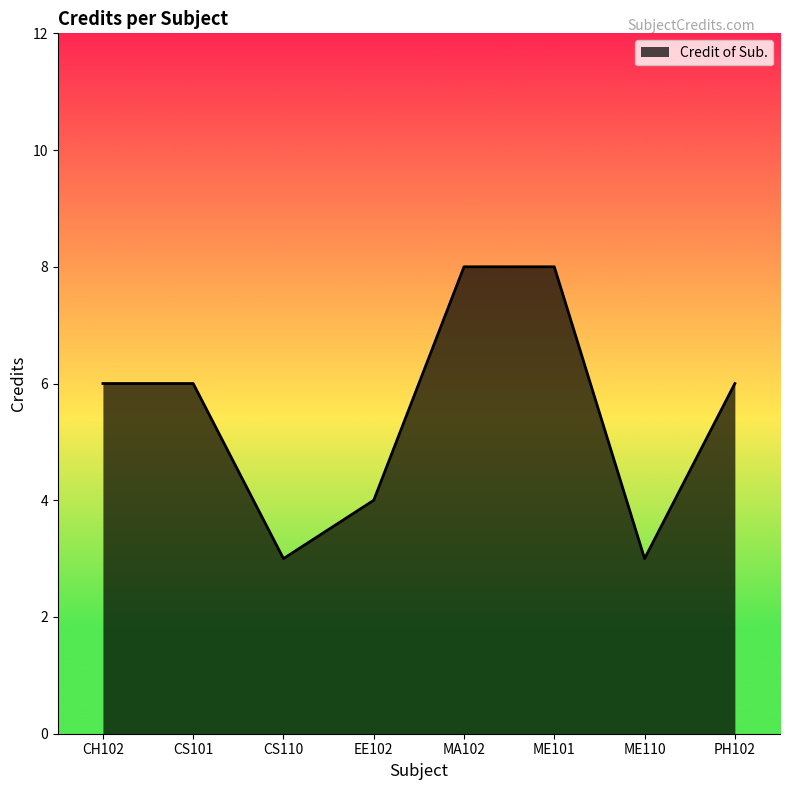

Reading left to right, what are all the values shown in this chart?

6	6	3	4	8	8	3	6